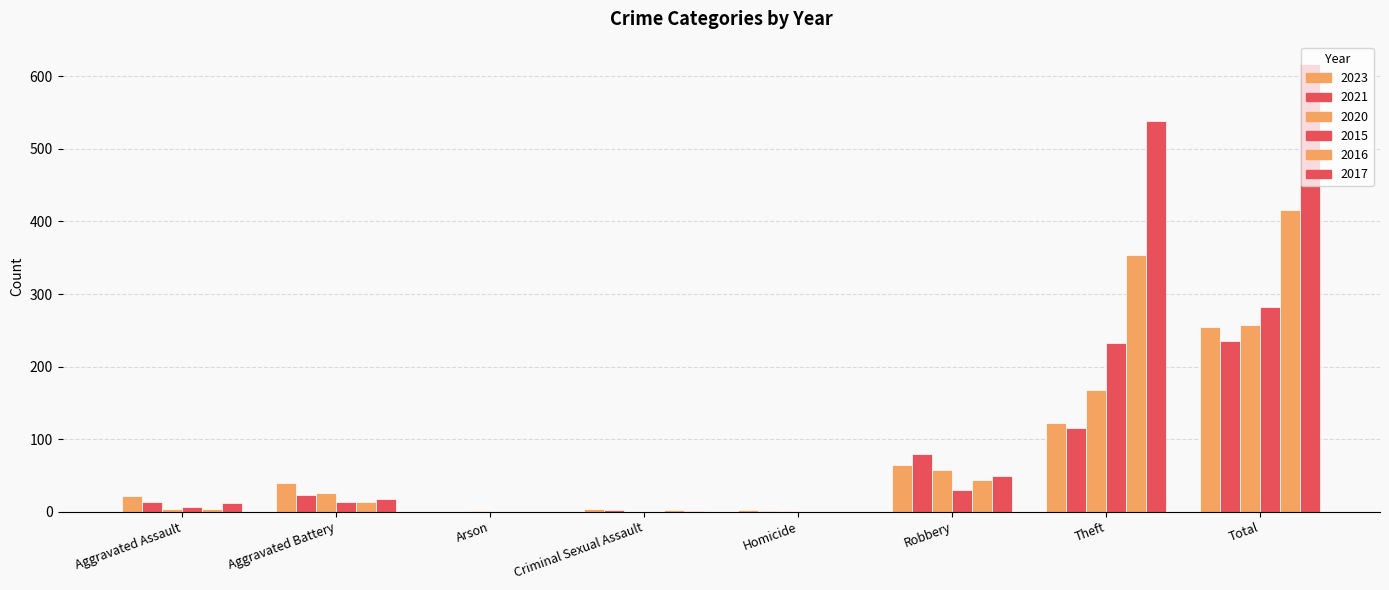

How many categories are shown in the chart?

8